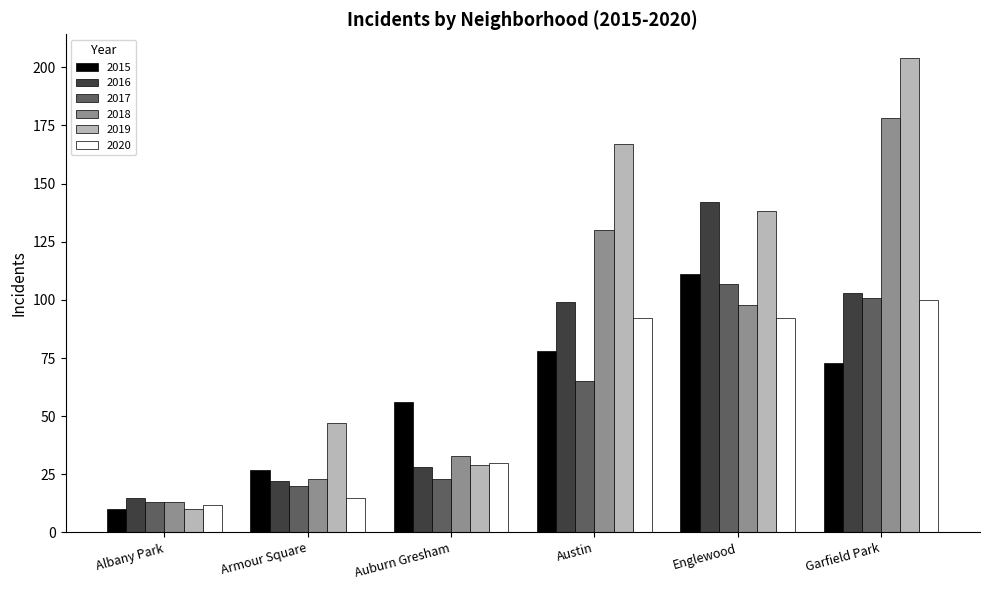

Rank the series by their maximum value, from highest to lowest.

2019, 2018, 2016, 2015, 2017, 2020